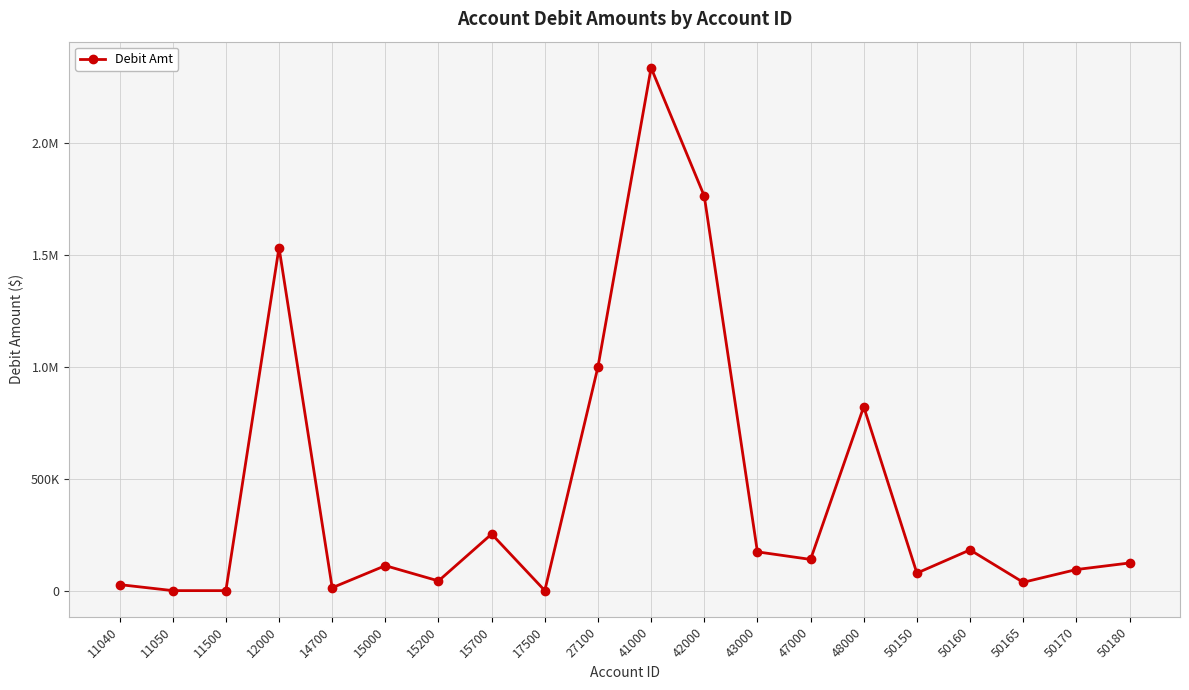

Does the chart have visible grid lines?

Yes